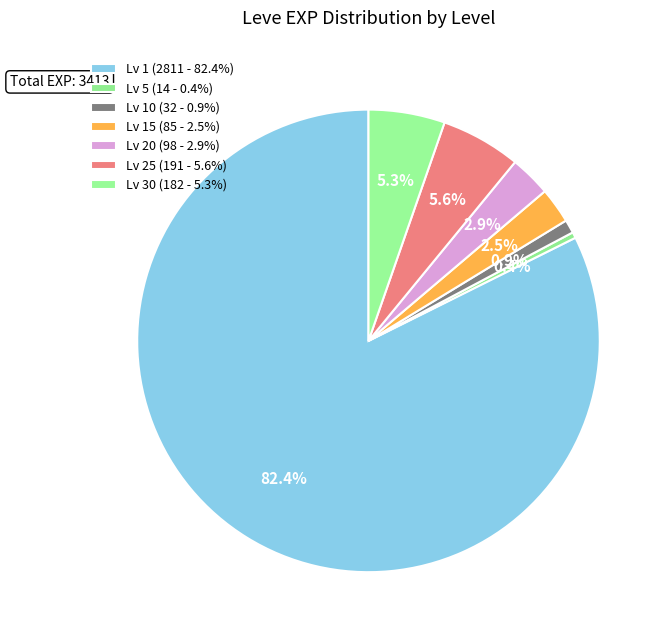

How many slices are in this pie chart?

7